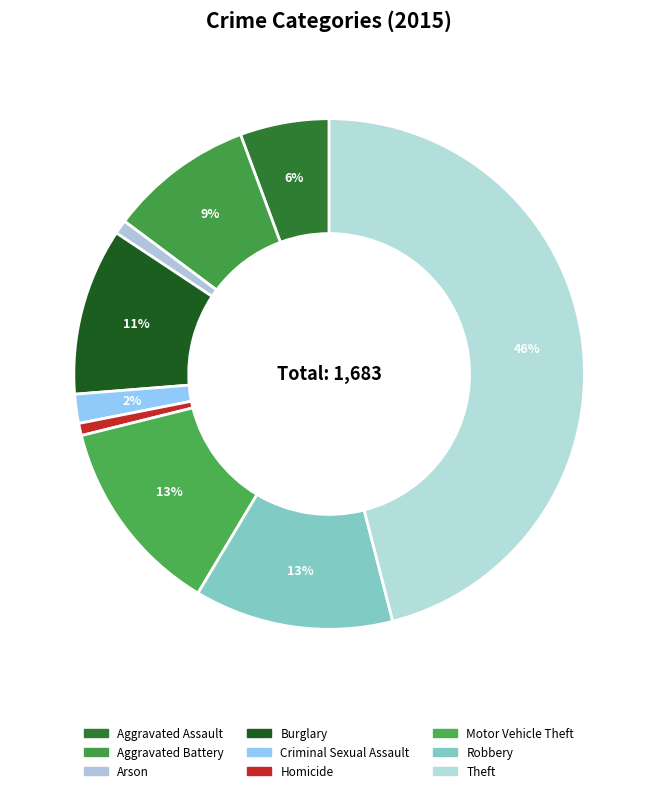

Is there any slice that represents more than half of the pie?

No